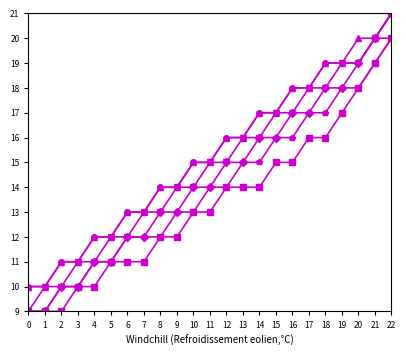

At which category is the sum across all series the highest?

22